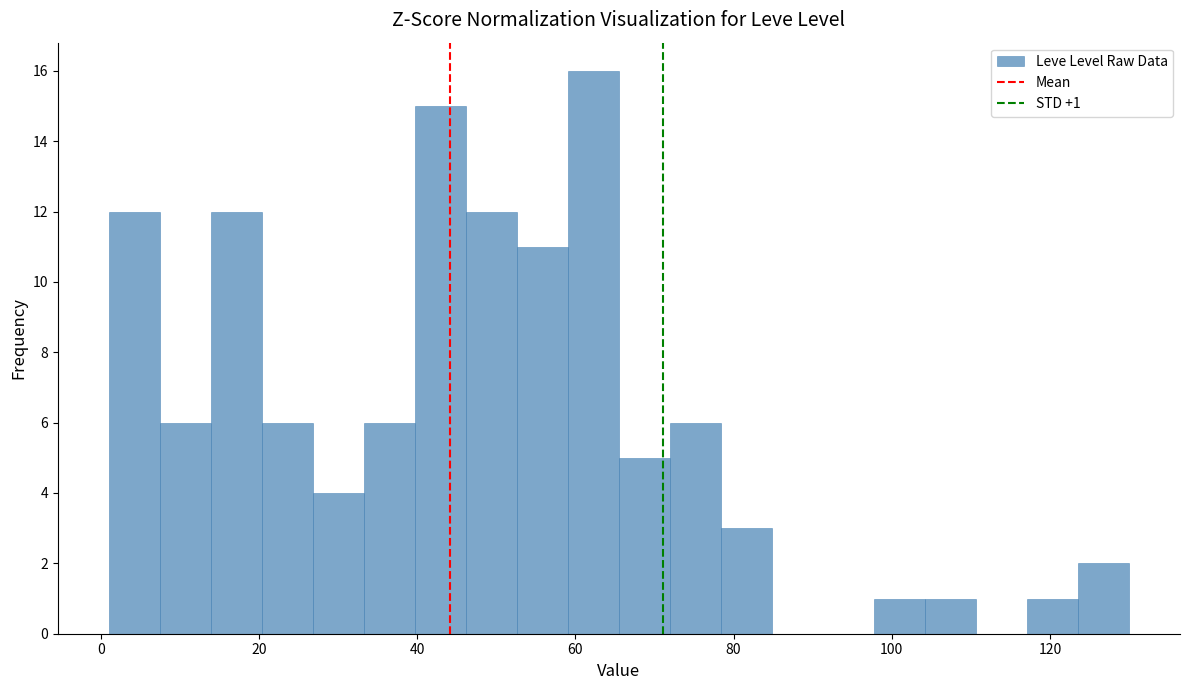

Read against the x-axis, roughly where is the centre of the tallest bar?

62